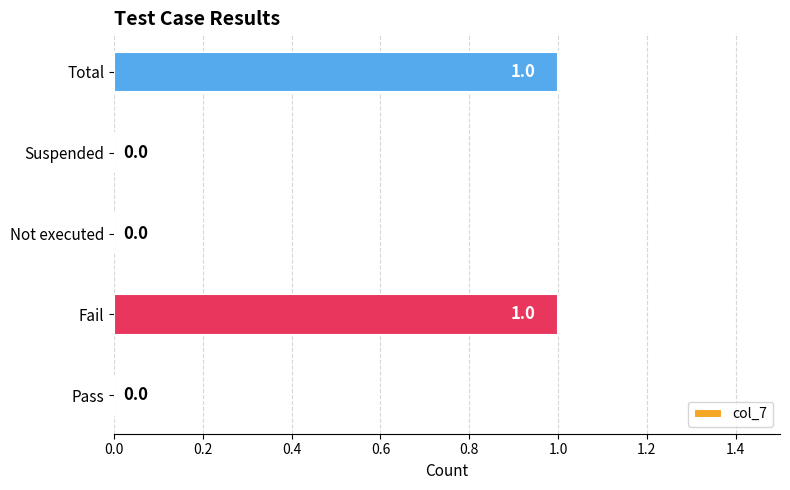

The value at Pass is 1. True or false?

False